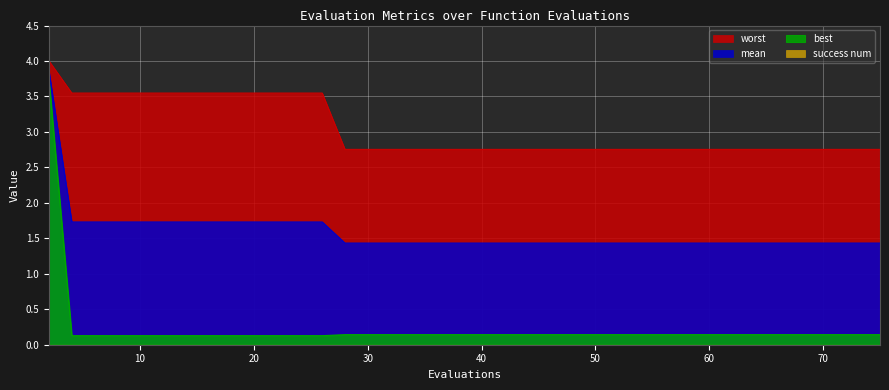

Reading right to left, what are all the values shown in this chart?

mean: 1.4	1.4	1.4	1.4	1.4	1.4	1.4	1.4	1.4	1.4	1.4	1.4	1.4	1.4	1.4	1.4	1.4	1.4	1.4	1.4	1.4	1.4	1.4	1.4	1.4	1.4	1.4	1.7	1.7	1.7	1.7	1.7	1.7	1.7	1.7	1.7	1.7	1.7	1.7	3.9
best: 0.1	0.1	0.1	0.1	0.1	0.1	0.1	0.1	0.1	0.1	0.1	0.1	0.1	0.1	0.1	0.1	0.1	0.1	0.1	0.1	0.1	0.1	0.1	0.1	0.1	0.1	0.1	0.1	0.1	0.1	0.1	0.1	0.1	0.1	0.1	0.1	0.1	0.1	0.1	3.7
worst: 2.8	2.8	2.8	2.8	2.8	2.8	2.8	2.8	2.8	2.8	2.8	2.8	2.8	2.8	2.8	2.8	2.8	2.8	2.8	2.8	2.8	2.8	2.8	2.8	2.8	2.8	2.8	3.5	3.5	3.5	3.5	3.5	3.5	3.5	3.5	3.5	3.5	3.5	3.5	4.0